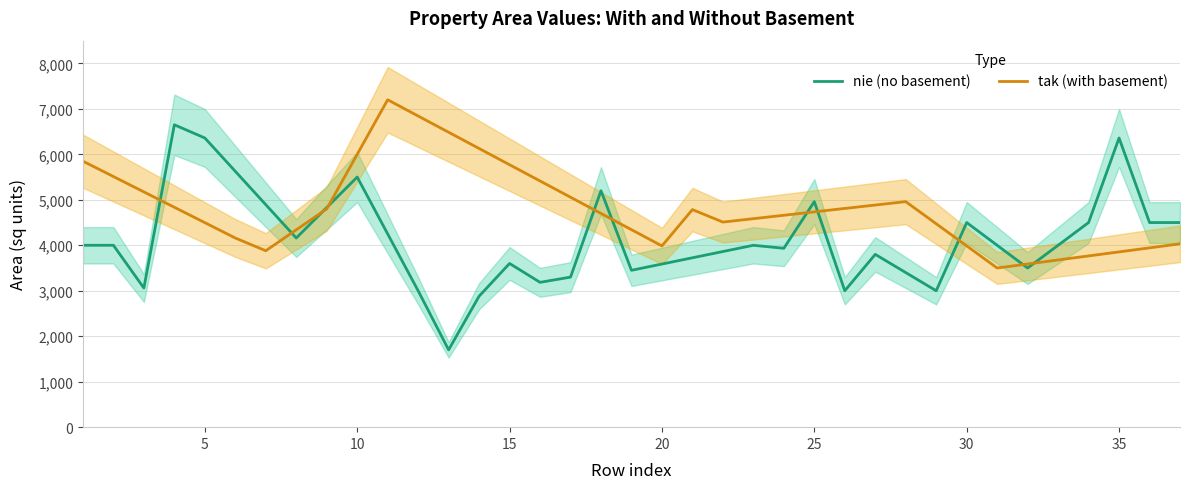

Rank the series by their average value, from lowest to highest.

nie (no basement), tak (with basement)